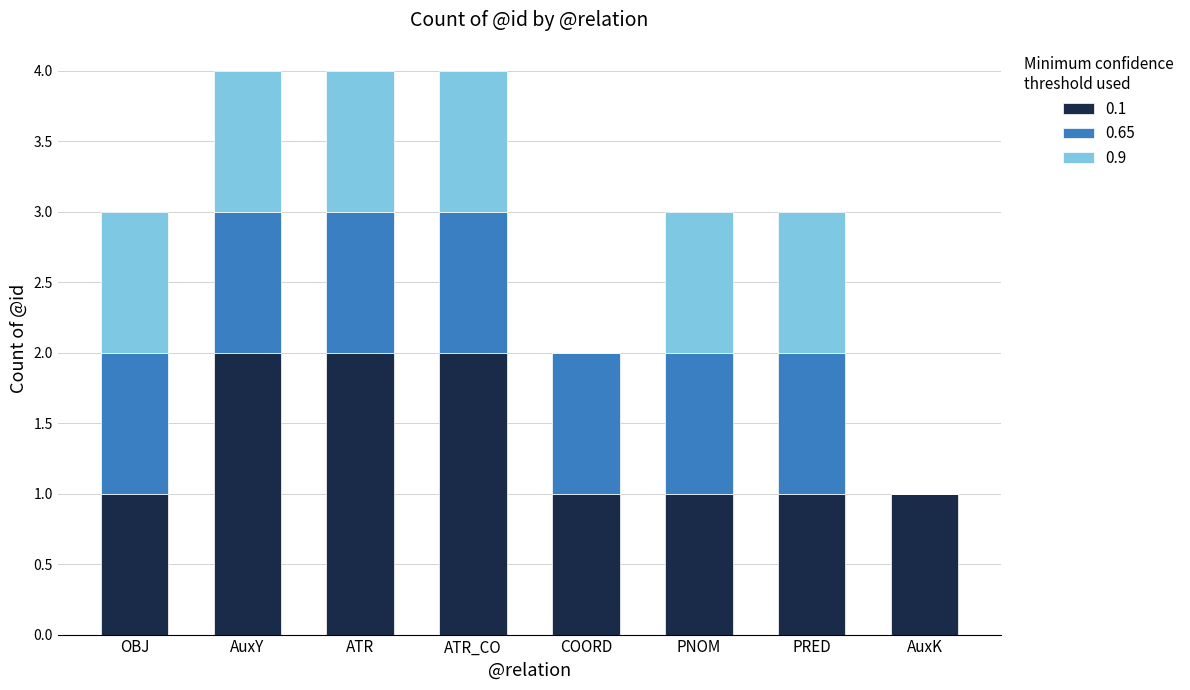

Is it true that 0.1 equals 0 at PNOM?

False